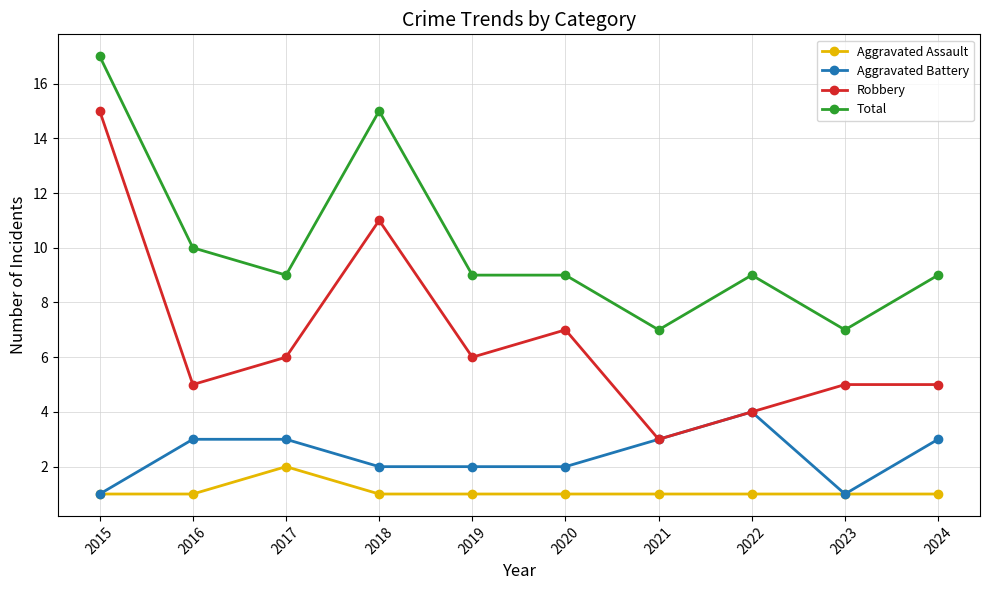

Which category has the highest value in the Aggravated Battery series?

2022